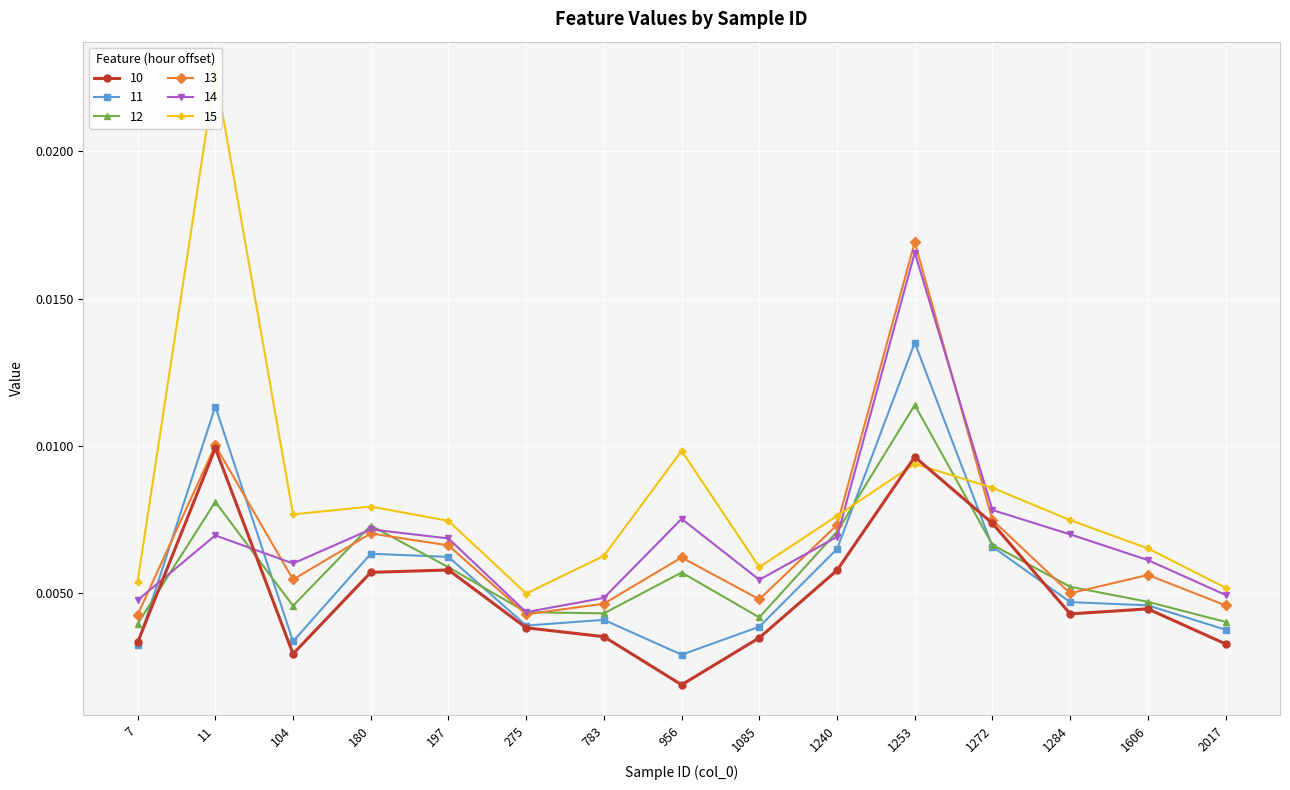

True or false: 13 and 14 cross at least once.

True